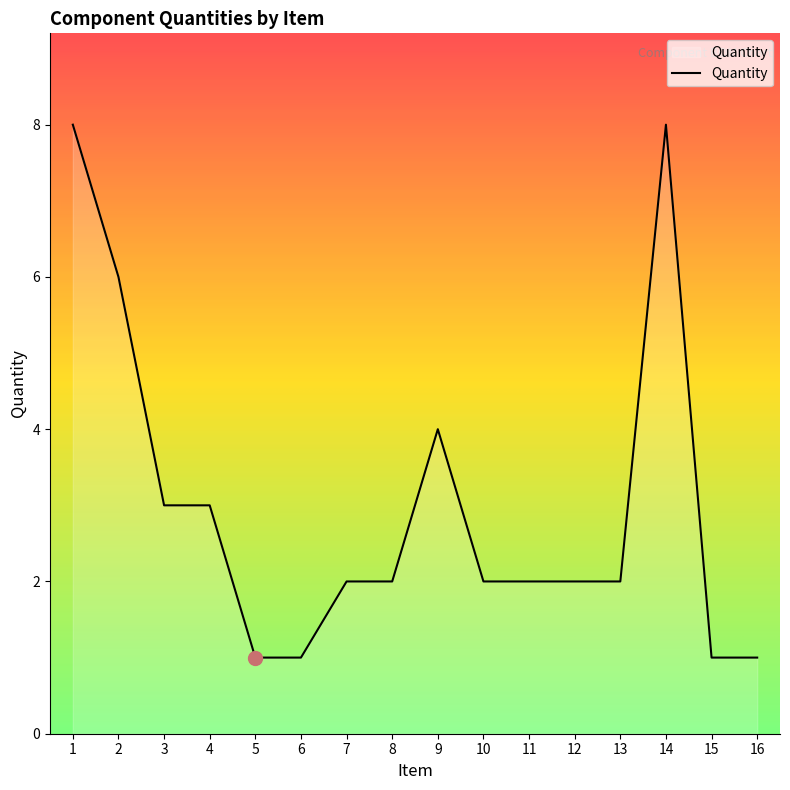

Reading left to right, transcribe all the data shown in this chart.

8	6	3	3	1	1	2	2	4	2	2	2	2	8	1	1